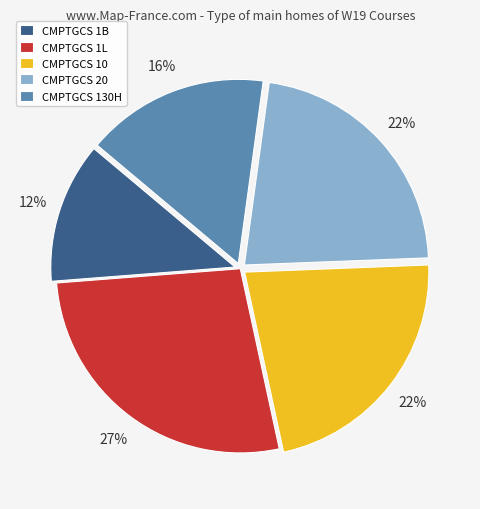

Which slice is the smallest?

CMPTGCS 1B